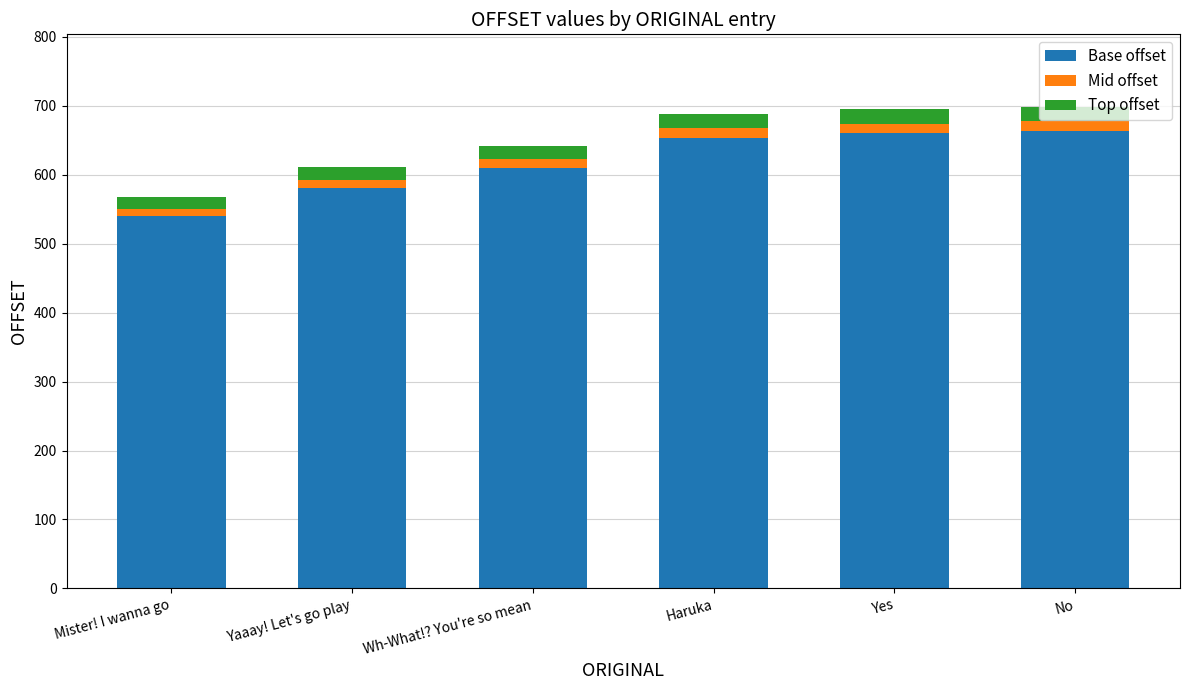

What is the average value of the Base offset series?

618.0